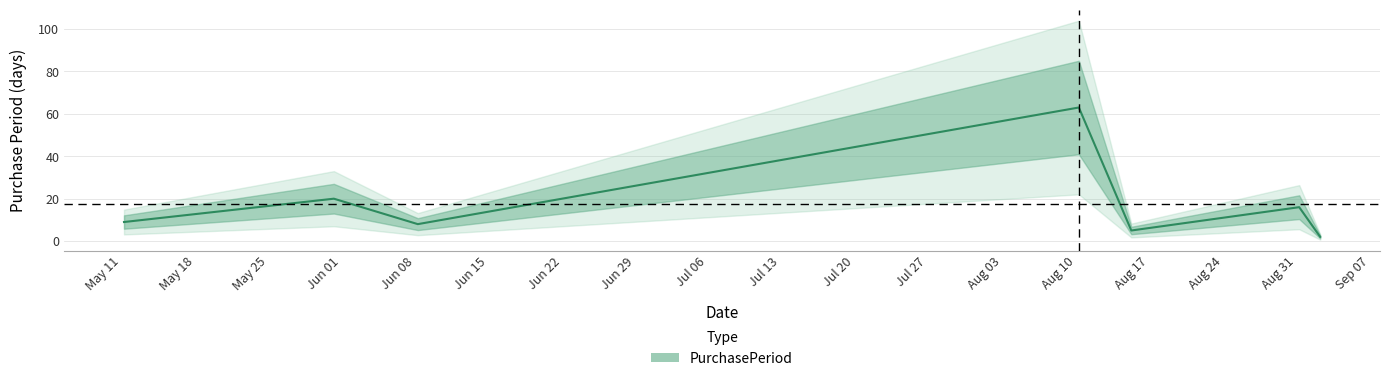

What position from the left is 2015-09-02?

6